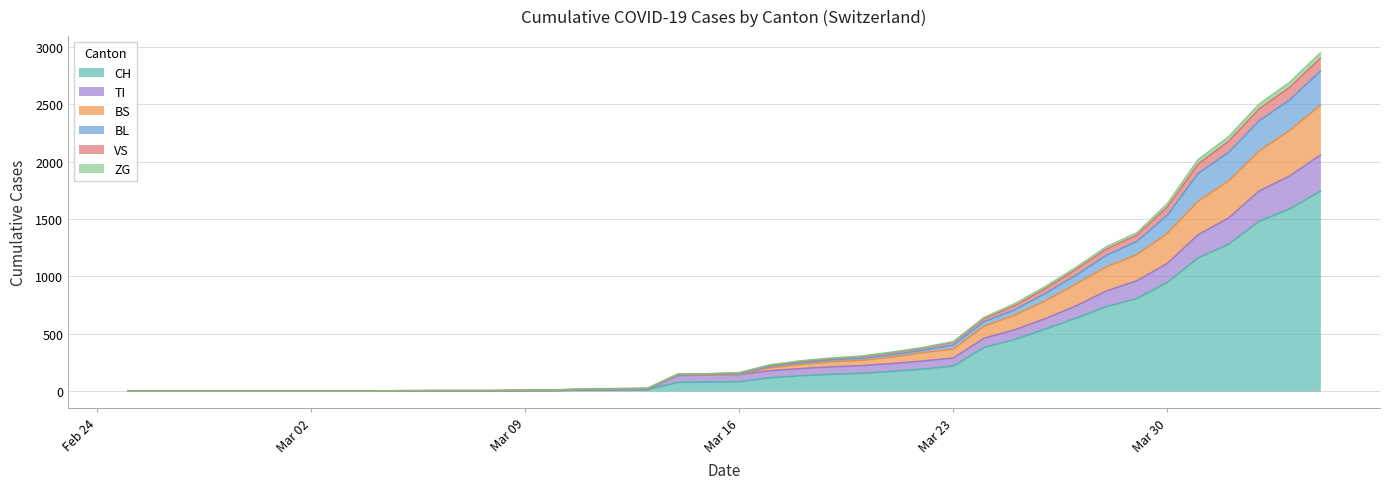

At how many categories does at least one series exceed 147?

22